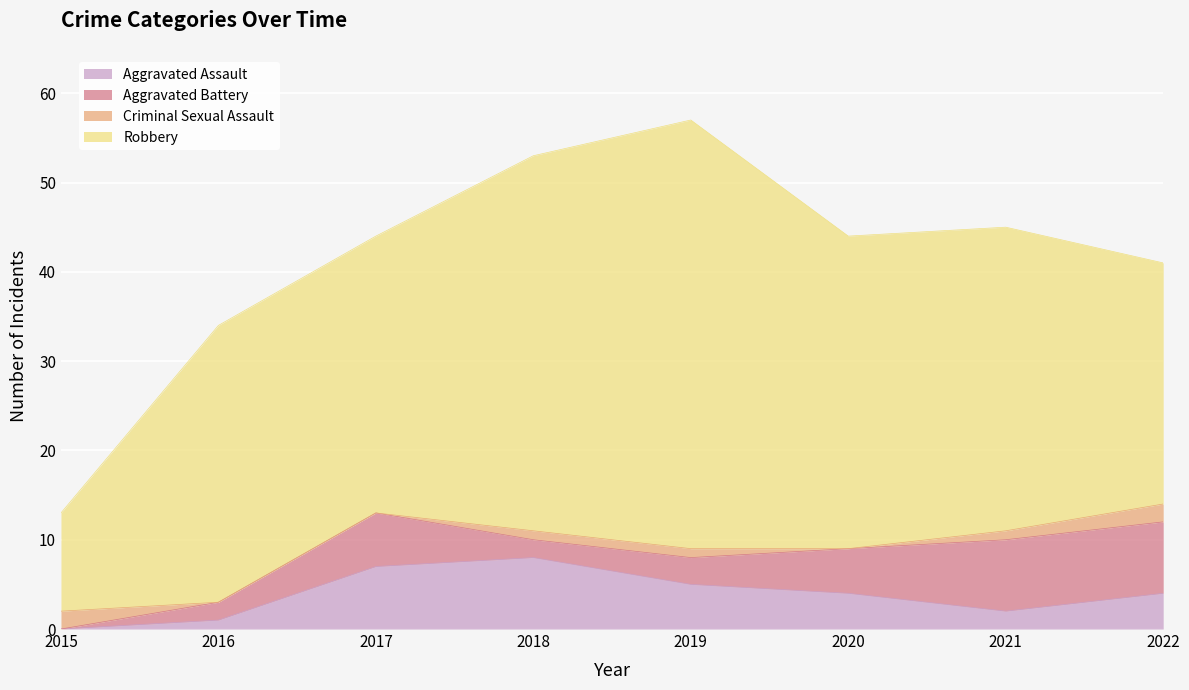

The Criminal Sexual Assault series shows 1 at 2018. True or false?

True